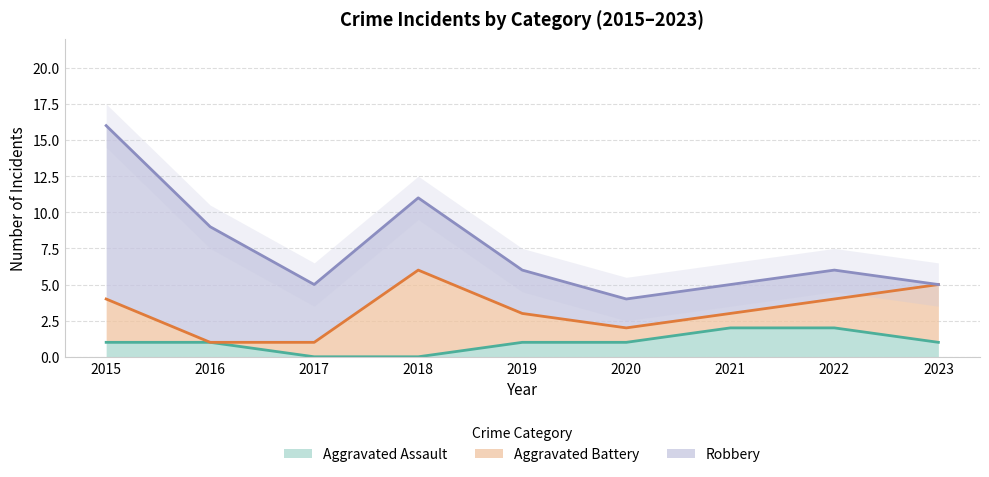

The value of Aggravated Assault at 2017 is 1. True or false?

False